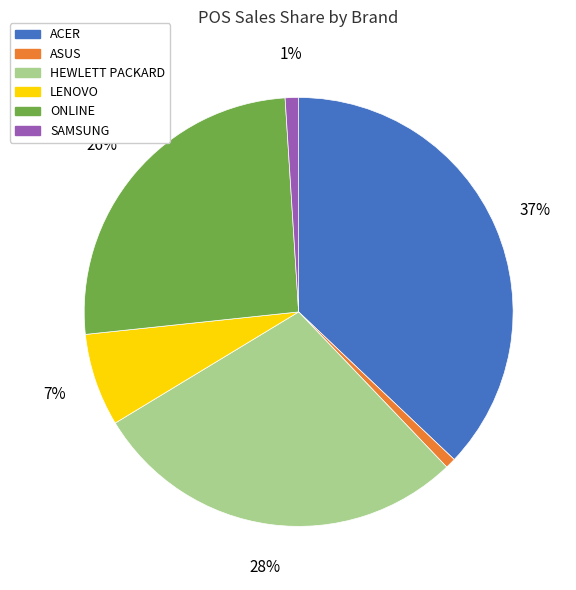

The ACER slice represents 23% of the pie. True or false?

False